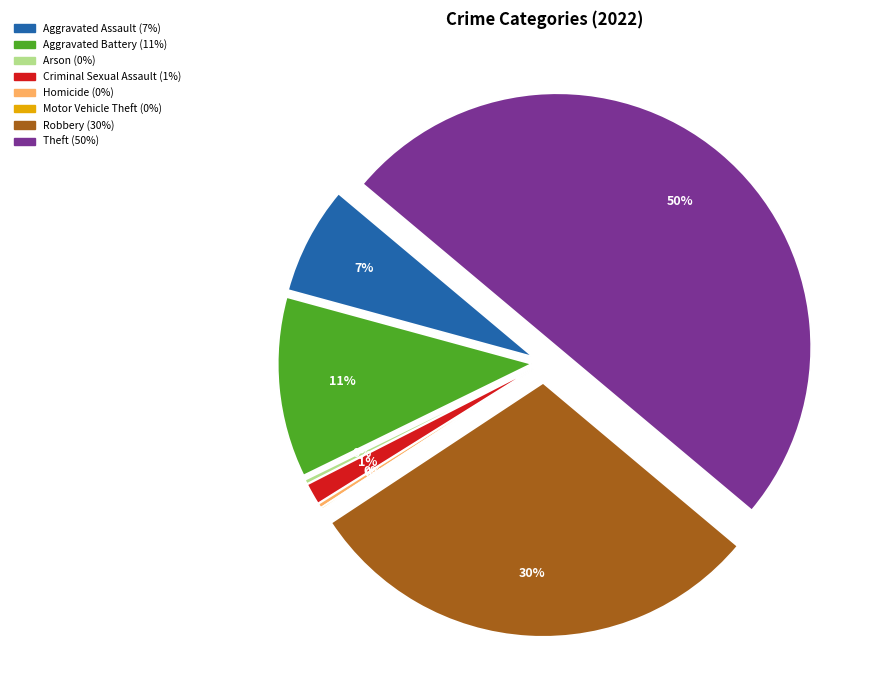

Count the number of slices in the pie.

8